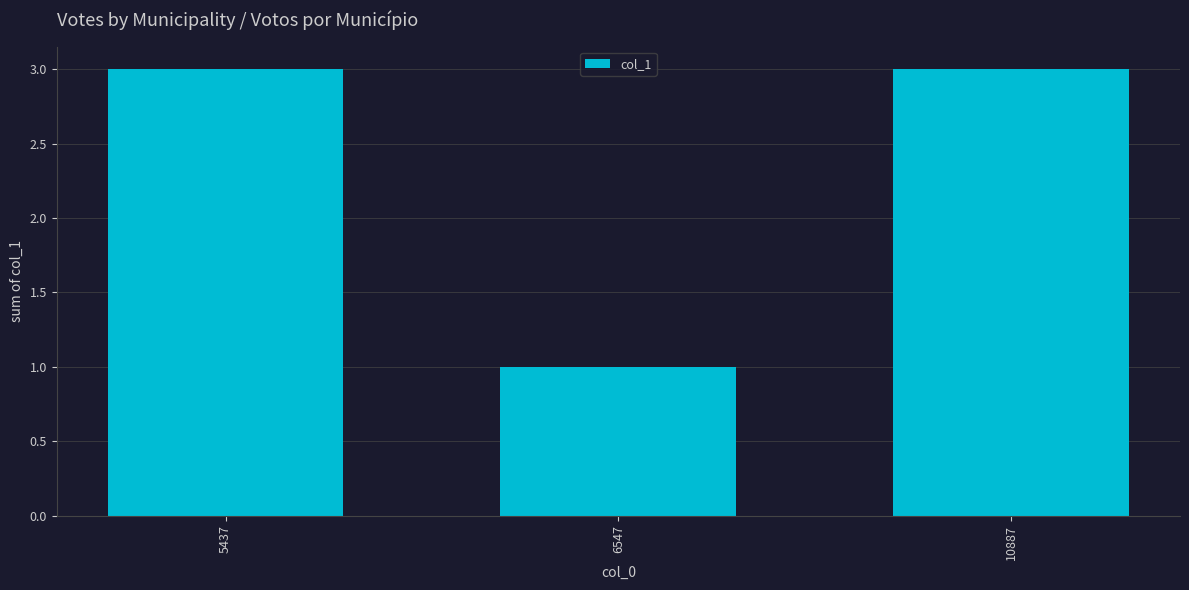

Count the number of categories in the chart.

3